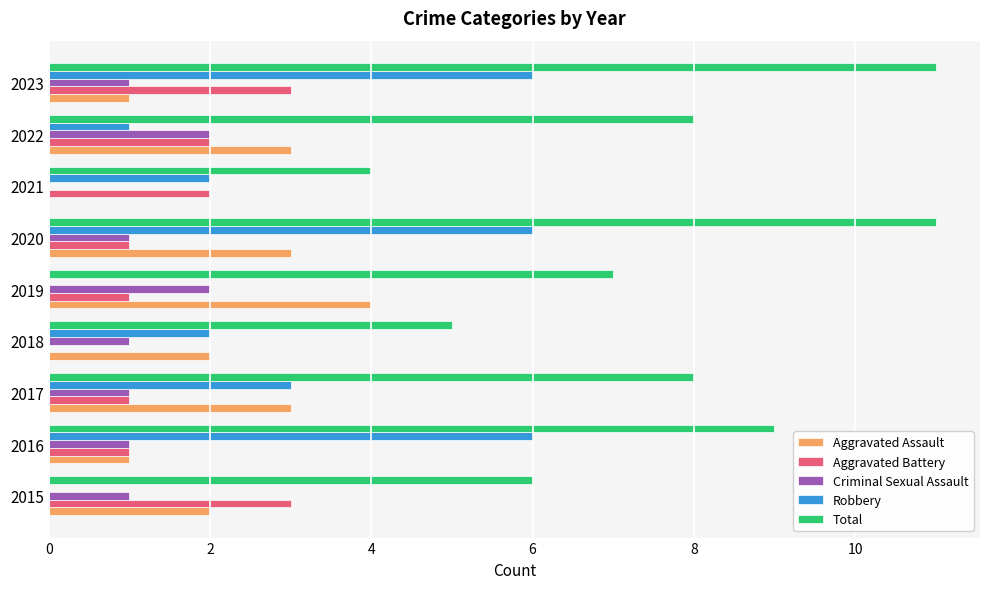

What is the sum of all Aggravated Assault values?

19